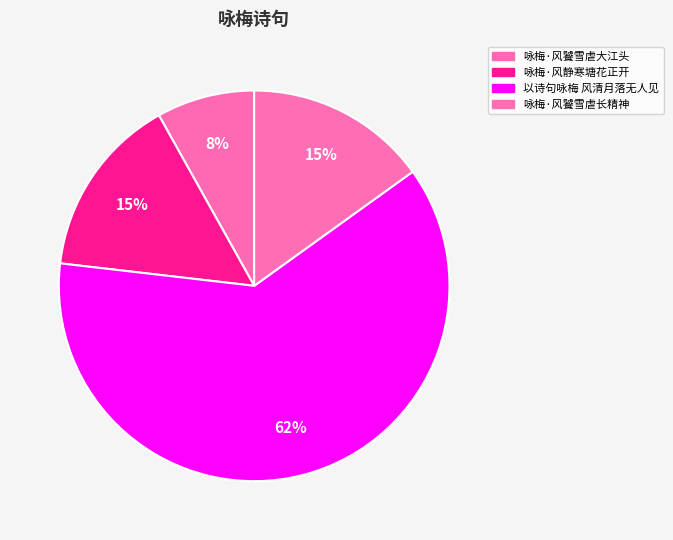

Count the number of slices in the pie.

4